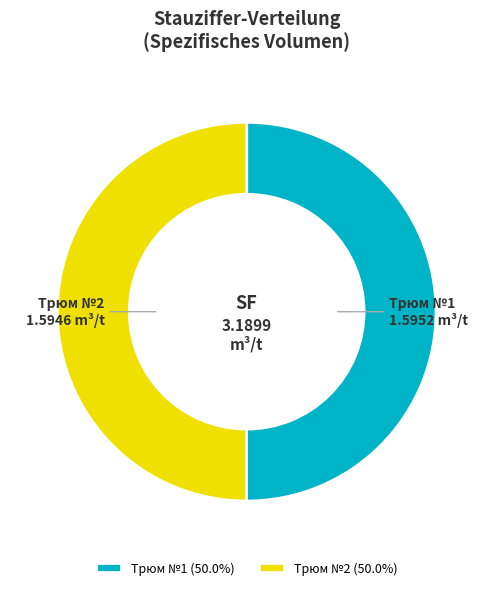

Is the sum of Трюм №1 and Трюм №2 greater than half?

Yes